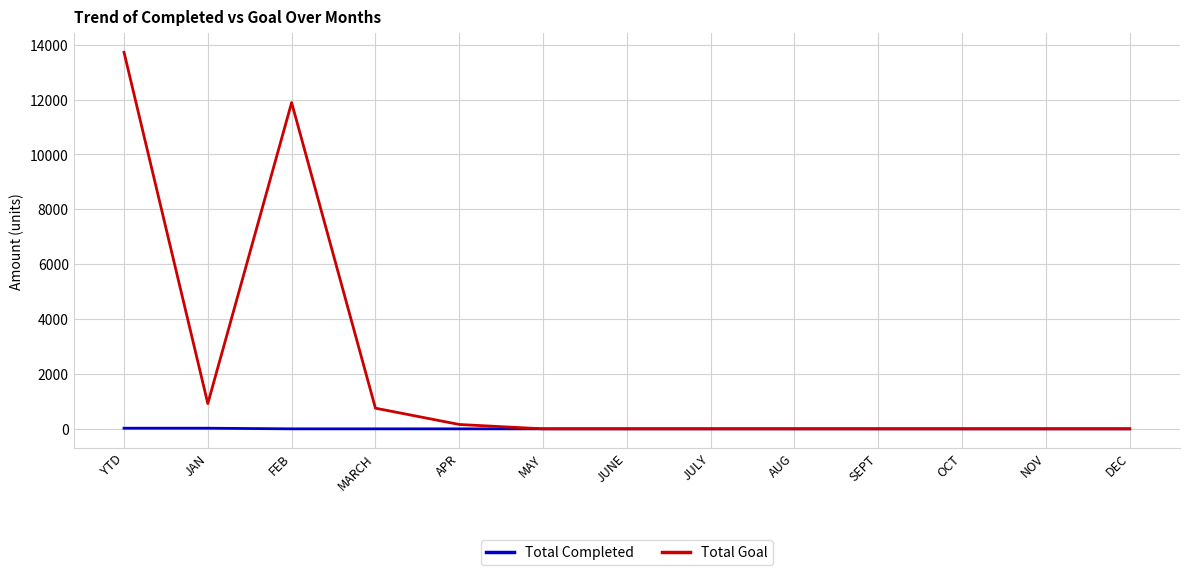

What is the difference between the highest and lowest values at FEB?

11888